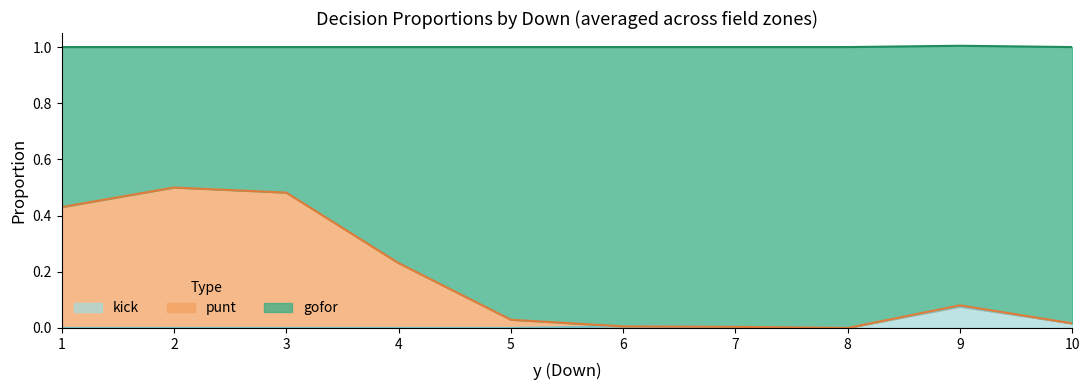

The value of kick at 4 is 0.0. True or false?

True